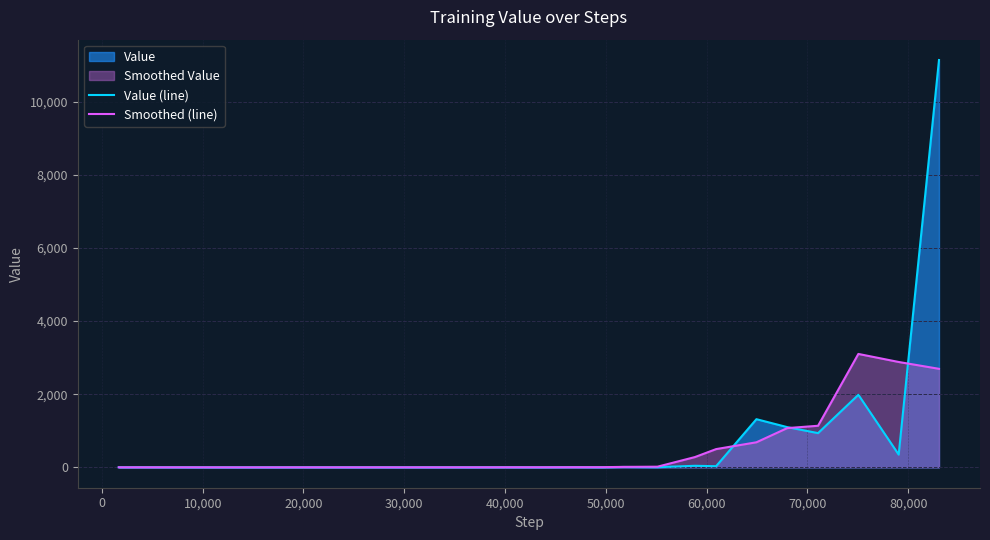

Which series has the largest total across all categories?

Value (line)